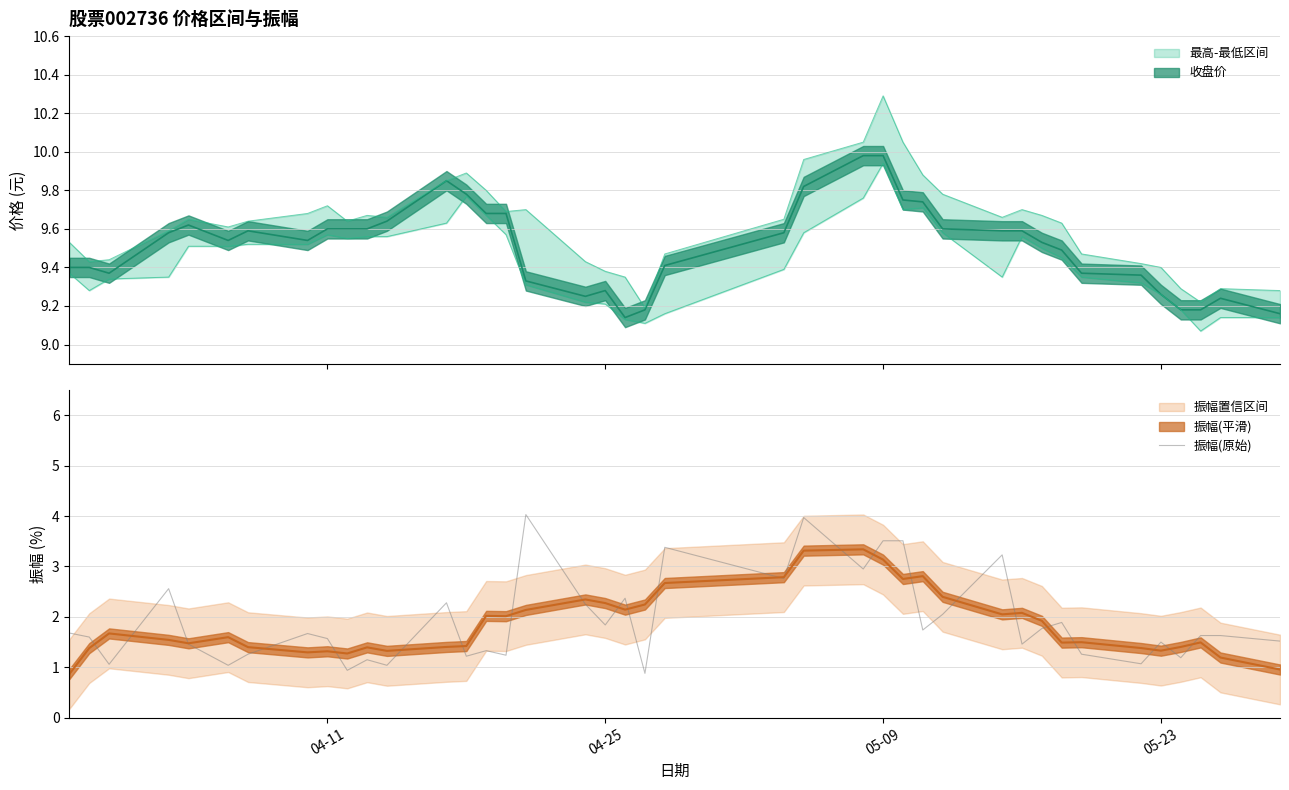

Is this an area chart (filled region under the line)?

No